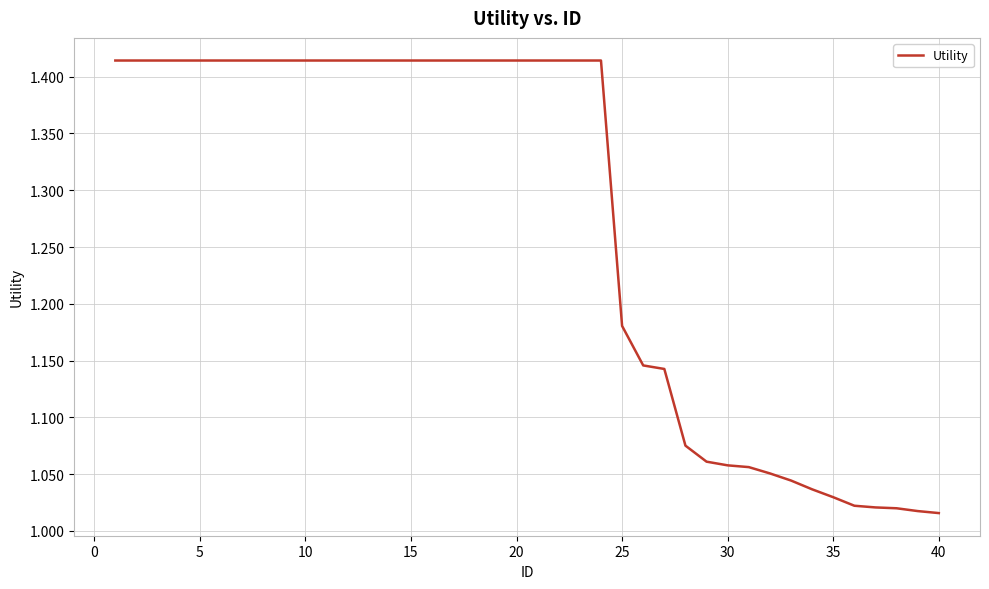

What is the difference between the maximum and minimum values?

0.4